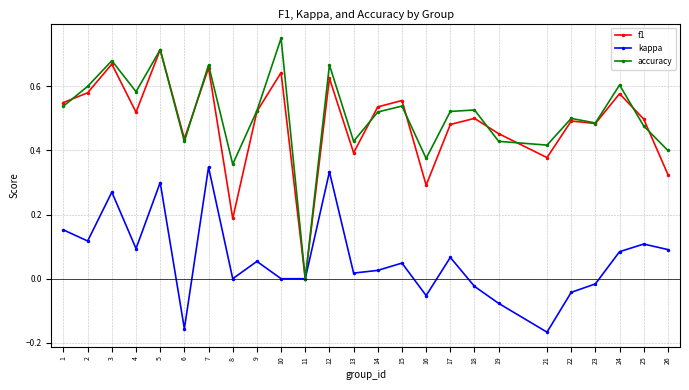

Which label corresponds to the largest value in the chart?

10